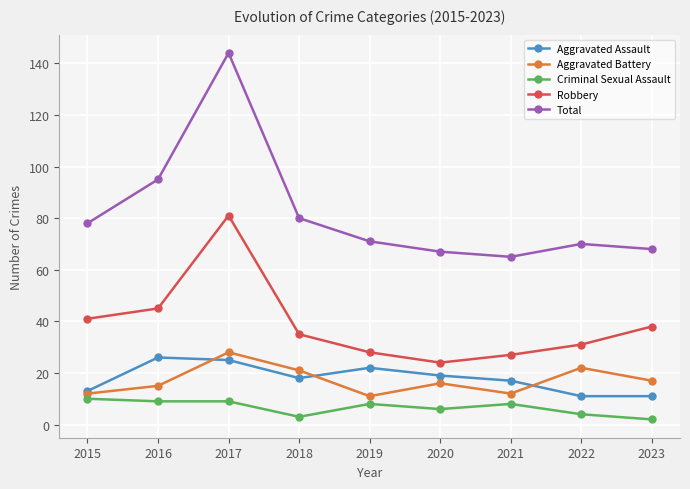

Which series has the widest spread of values?

Total